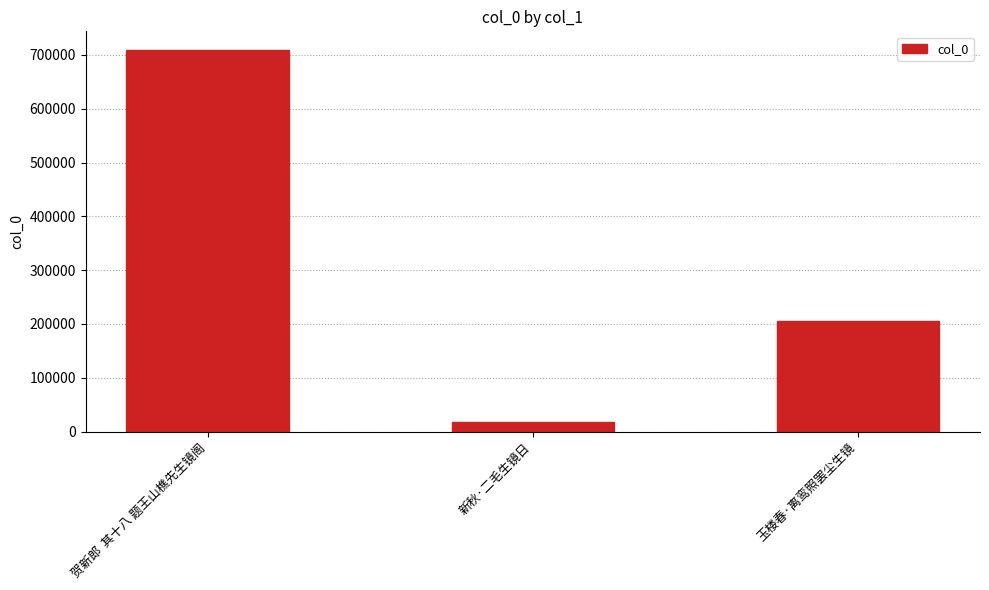

What is the approximate value at 新秋·二毛生镜日, to the nearest 10?

18250